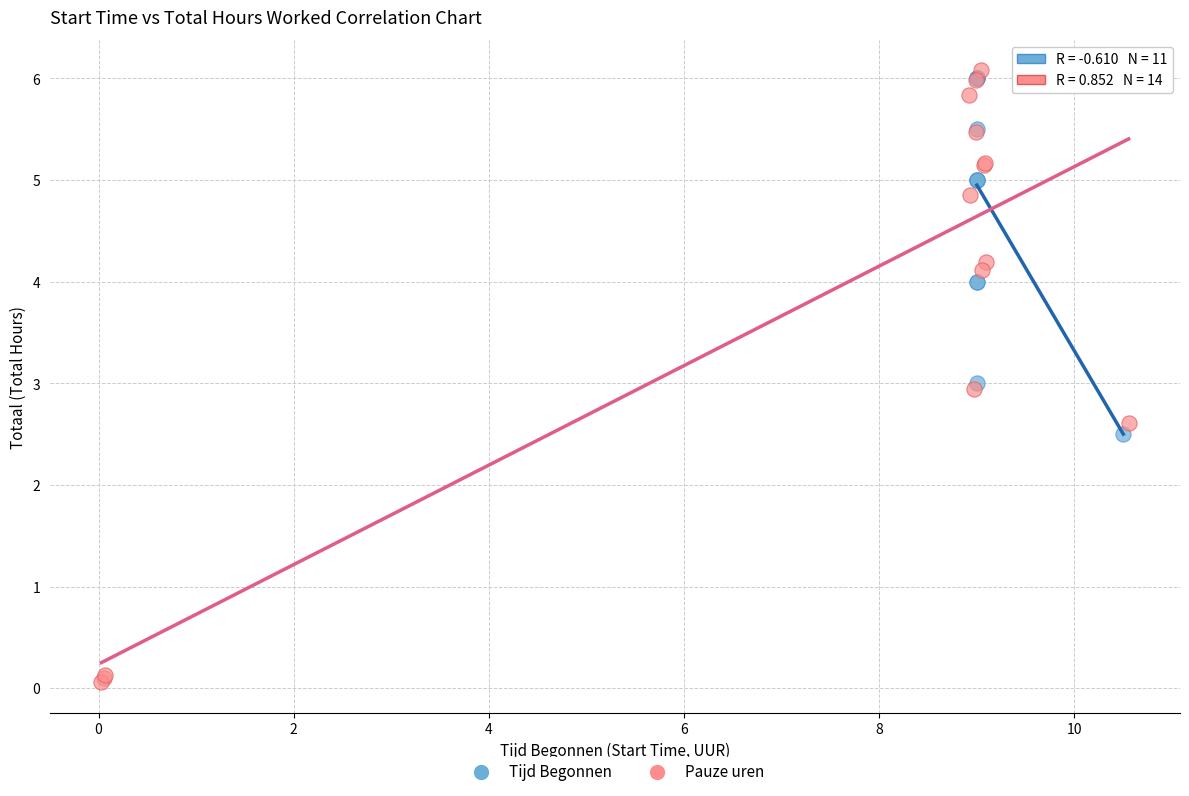

Which series contains the lowest Y value?

Pauze uren